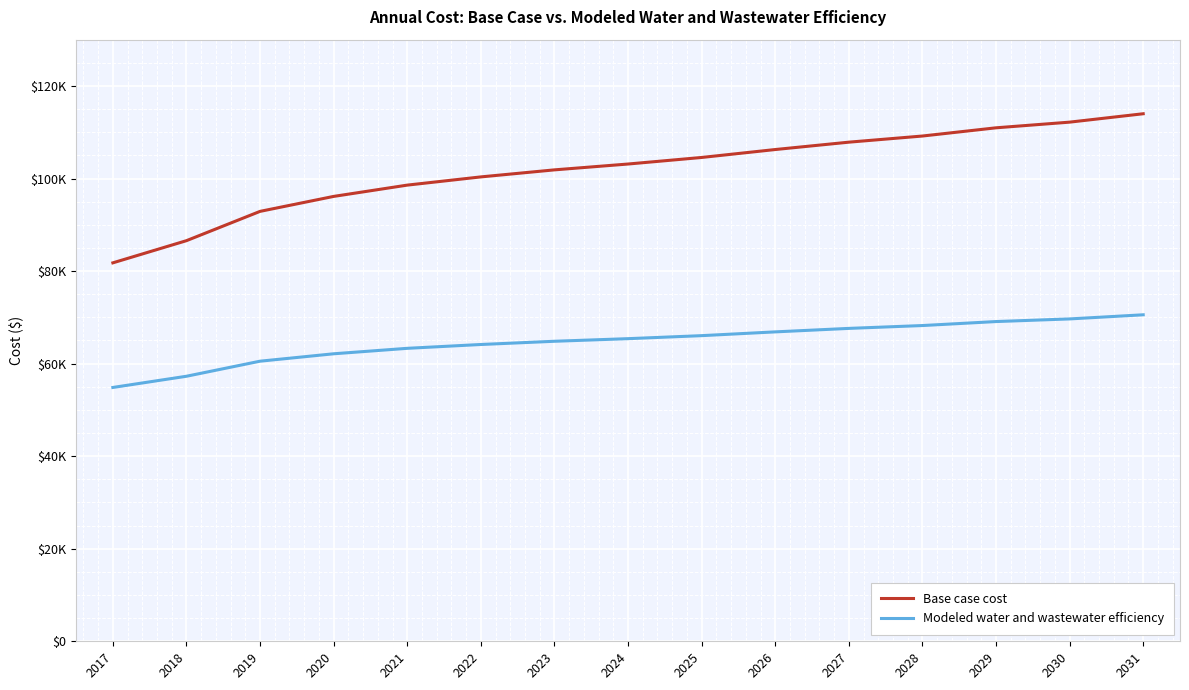

What is the value of the Base case cost point at the 10th from the left?

106259.4